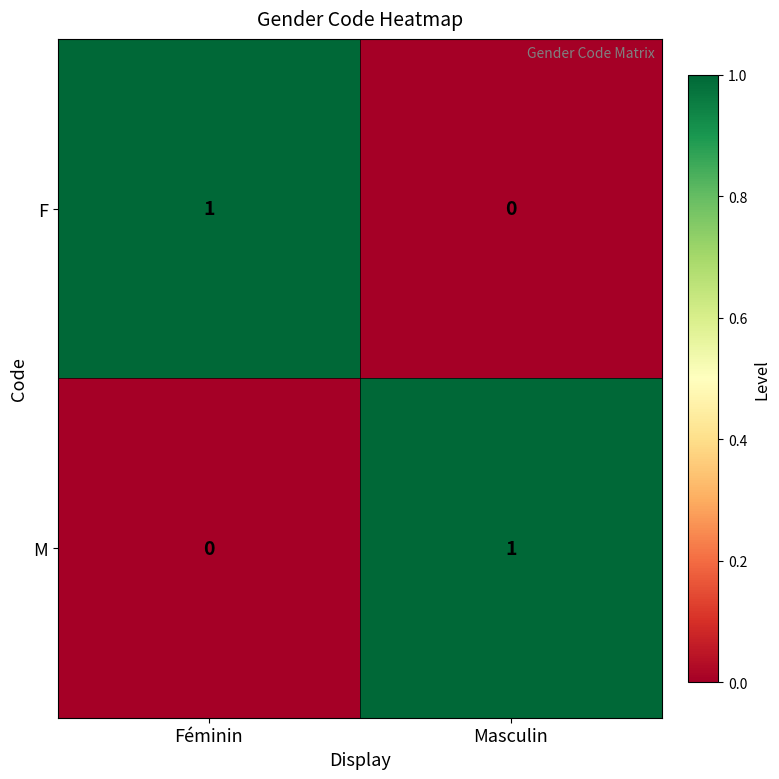

Is it true that M equals 0 at Masculin?

False